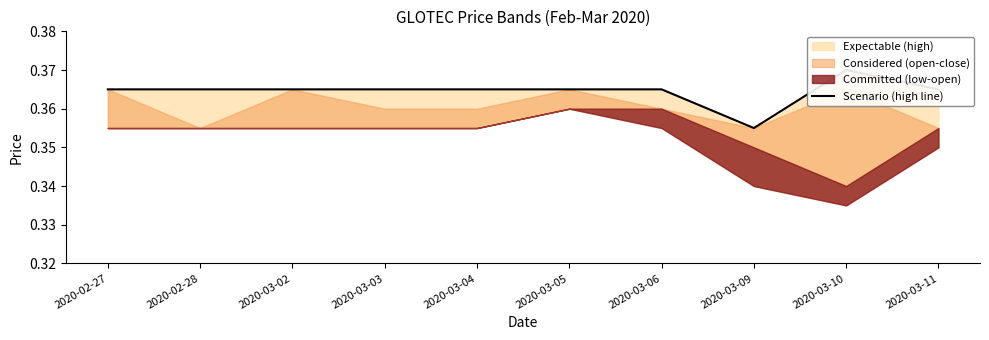

Rank the categories by value from highest to lowest.

2020-03-10, 2020-02-27, 2020-02-28, 2020-03-02, 2020-03-03, 2020-03-04, 2020-03-05, 2020-03-06, 2020-03-11, 2020-03-09